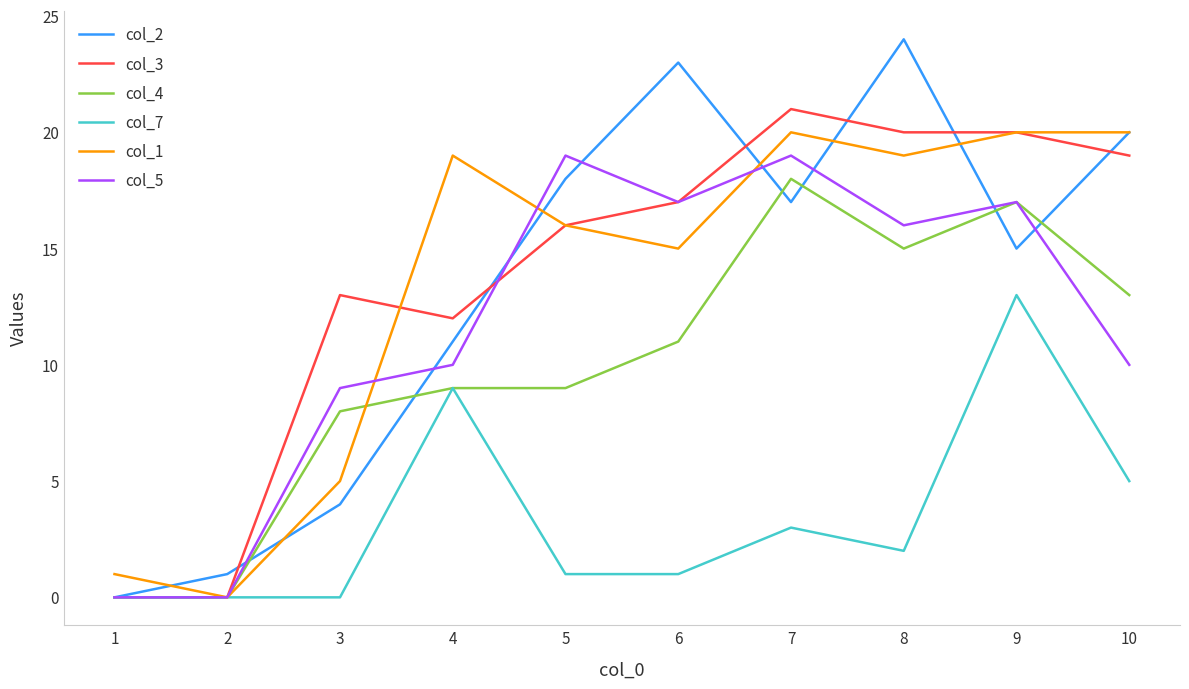

Which series ends up on top after the final intersection of col_5 and col_1?

col_1